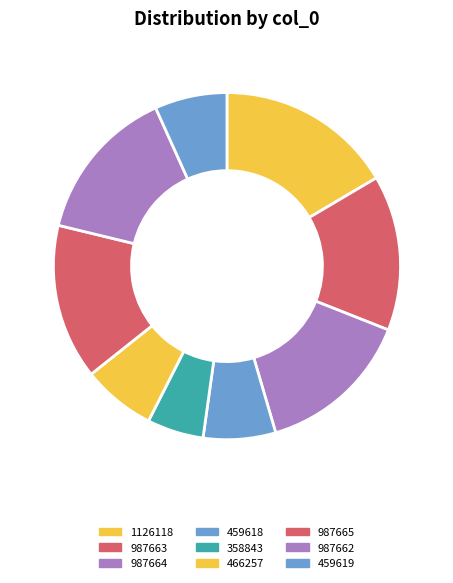

To the nearest percent, what is the difference between the 459619 and 358843 slice percentages?

1%